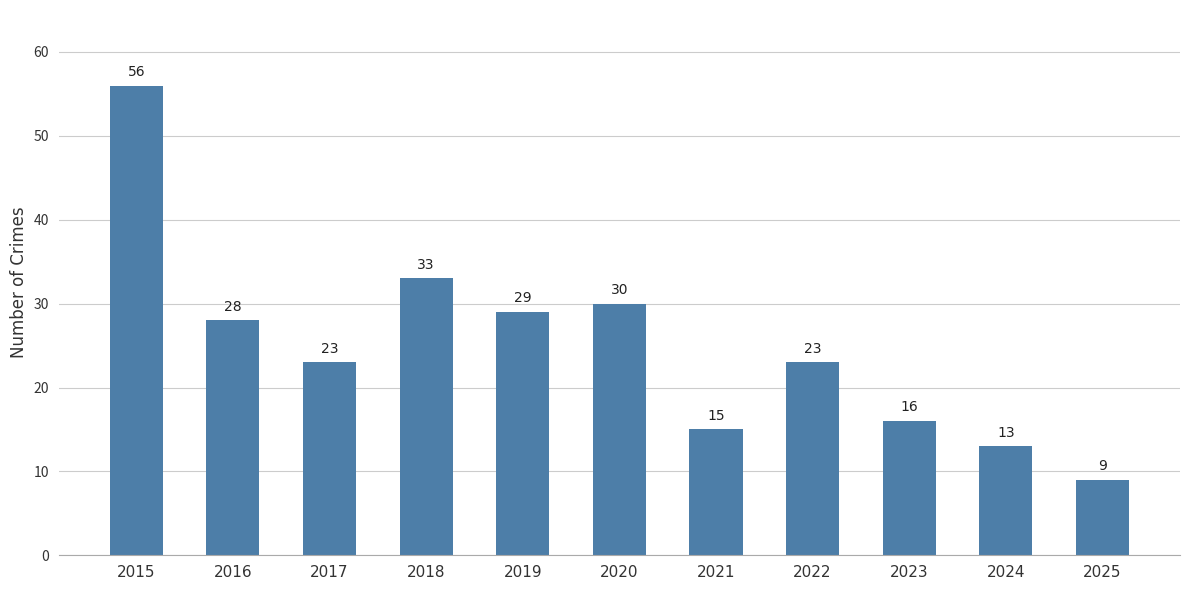

Is it true that the value at 2020 is 51?

False